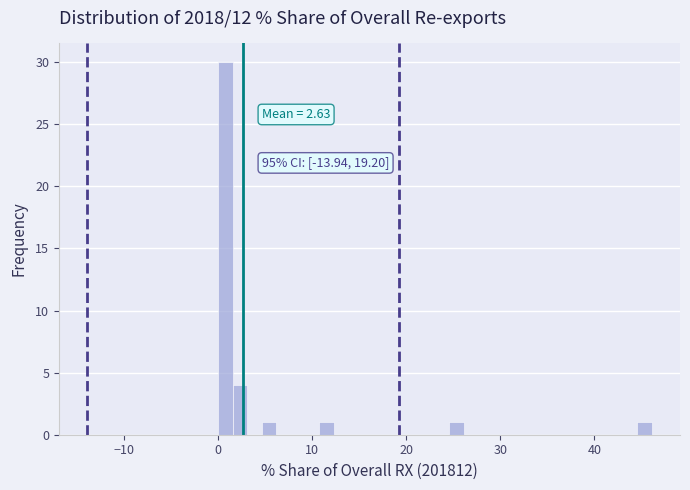

Read against the x-axis, roughly where is the centre of the tallest bar?

1